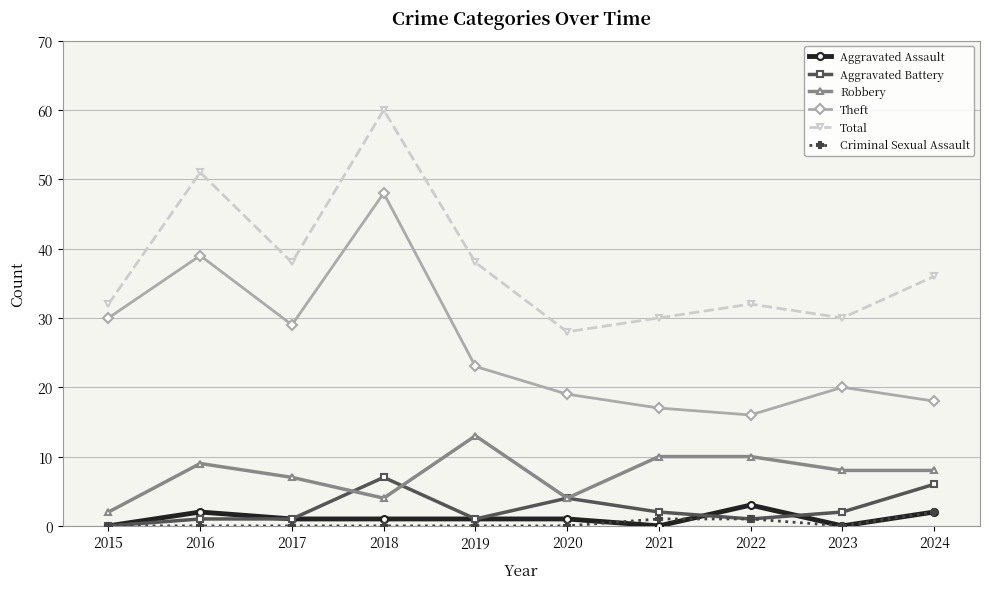

List the series in order of their peak value, highest first.

Total, Theft, Robbery, Aggravated Battery, Aggravated Assault, Criminal Sexual Assault